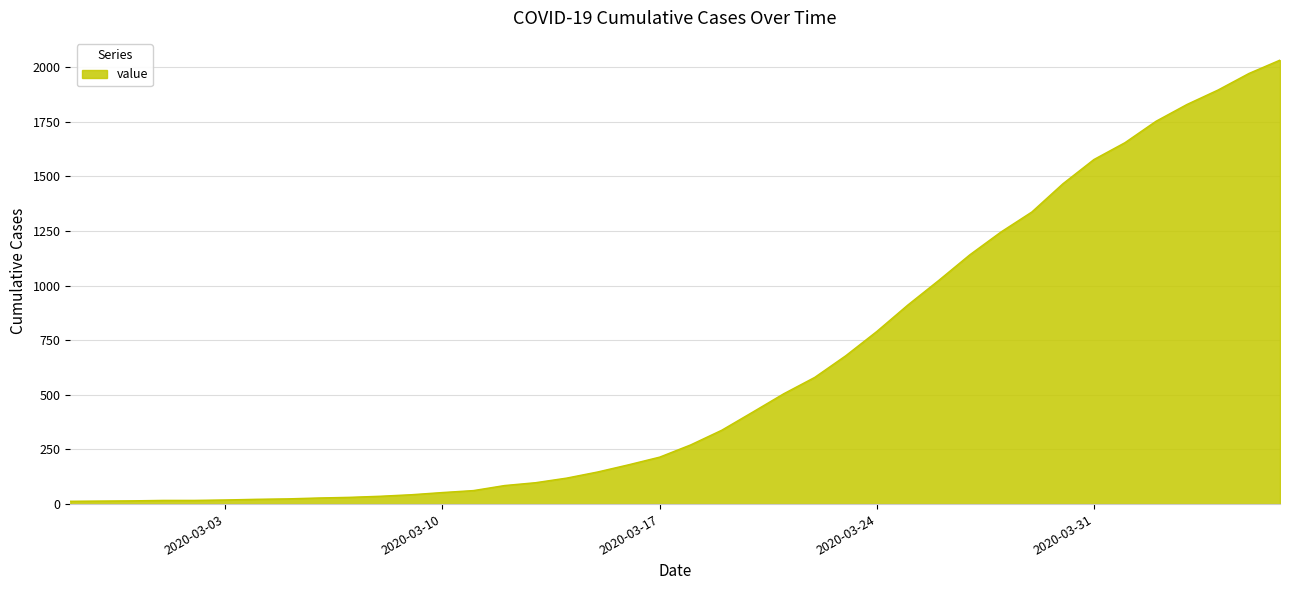

What is the maximum value shown in the chart?

2032